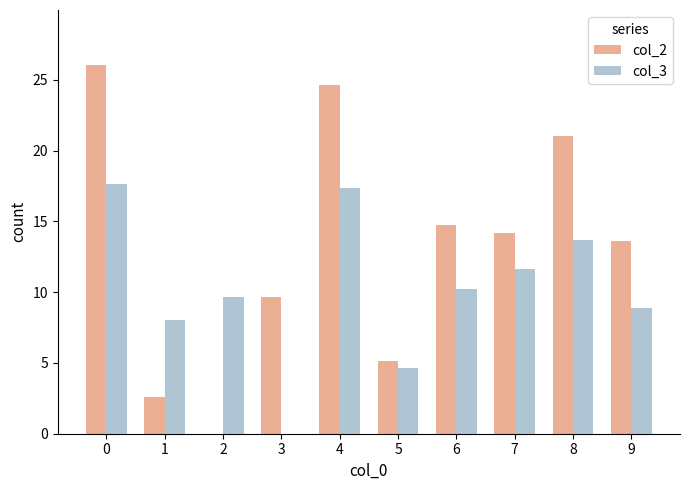

Between 4 and 8, which series saw the biggest shift?

col_3